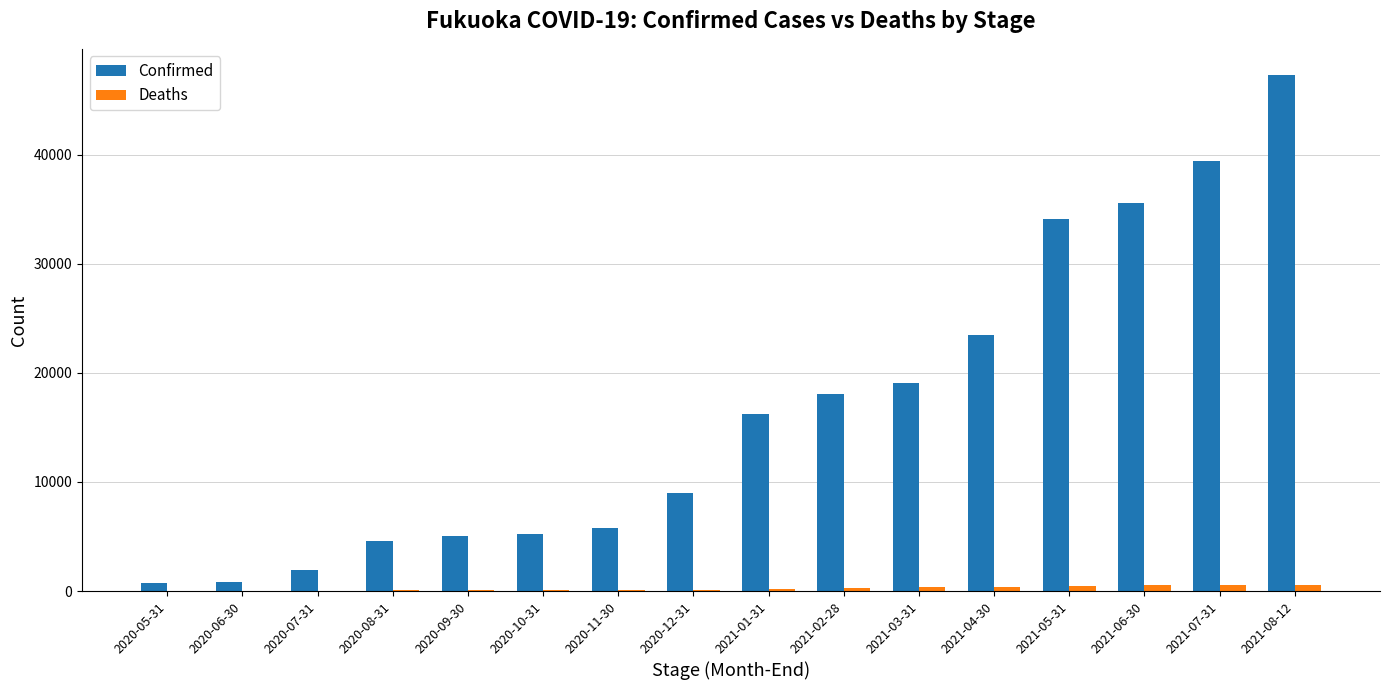

Are the bars horizontal?

No